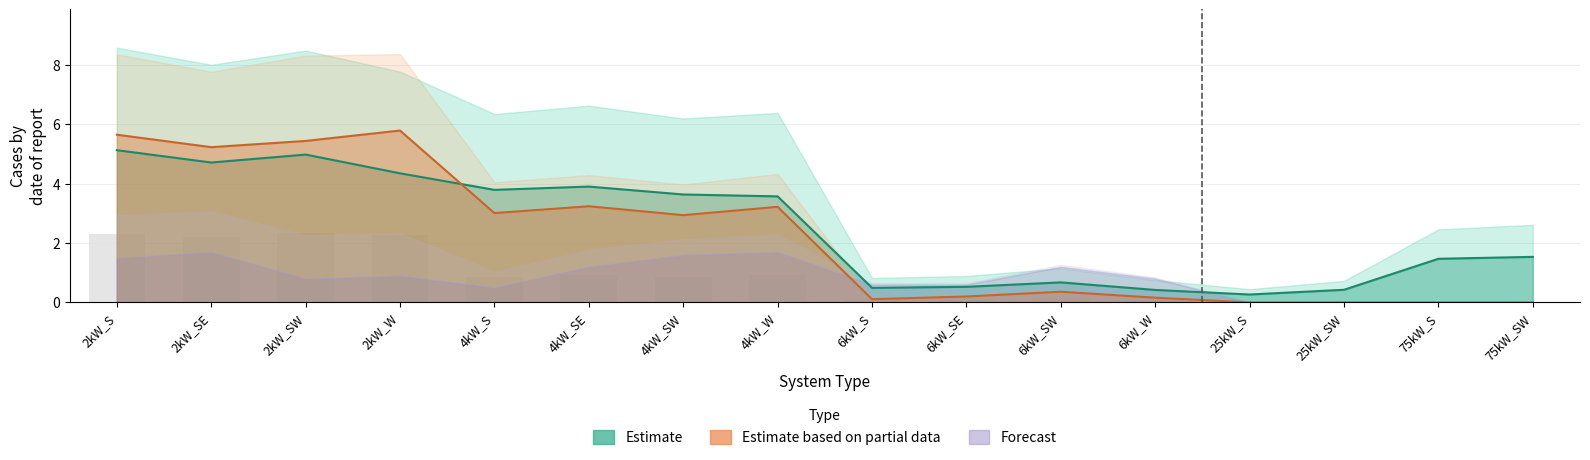

Rank the categories by Total Supply value from lowest to highest.

25kW_S, 6kW_W, 25kW_SW, 6kW_S, 6kW_SE, 6kW_SW, 75kW_S, 75kW_SW, 4kW_W, 4kW_SW, 4kW_S, 4kW_SE, 2kW_W, 2kW_SE, 2kW_SW, 2kW_S